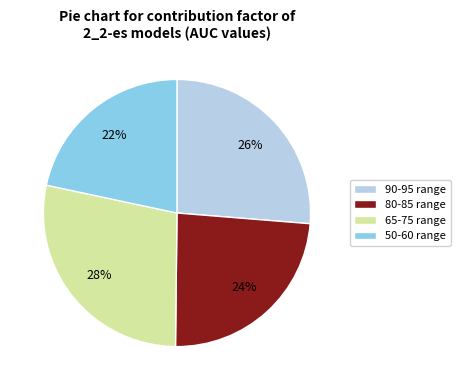

How many slices are in this pie chart?

4